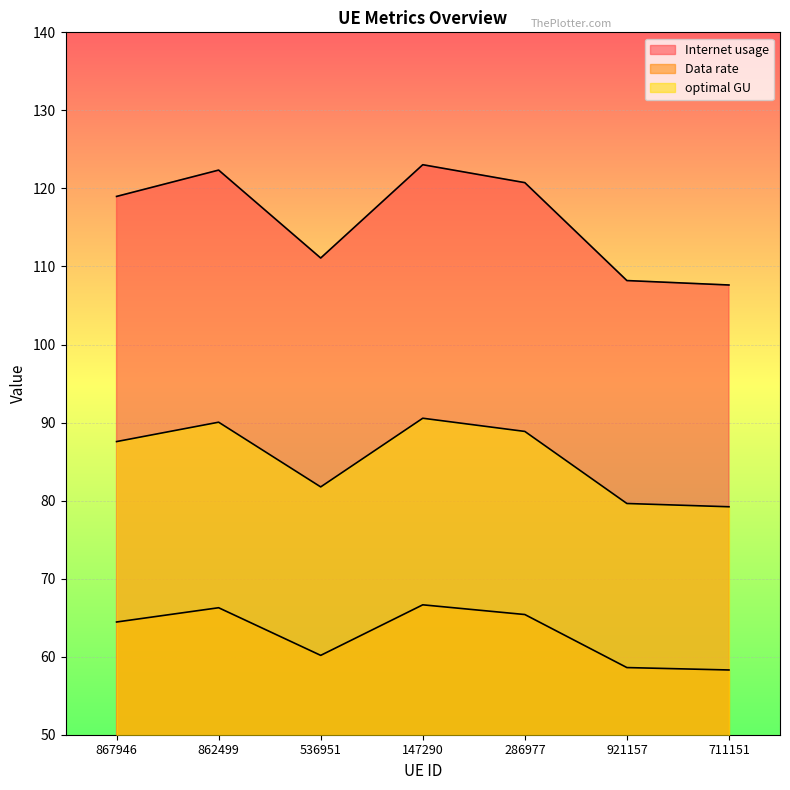

True or false: Internet usage and Data rate cross at least once.

False